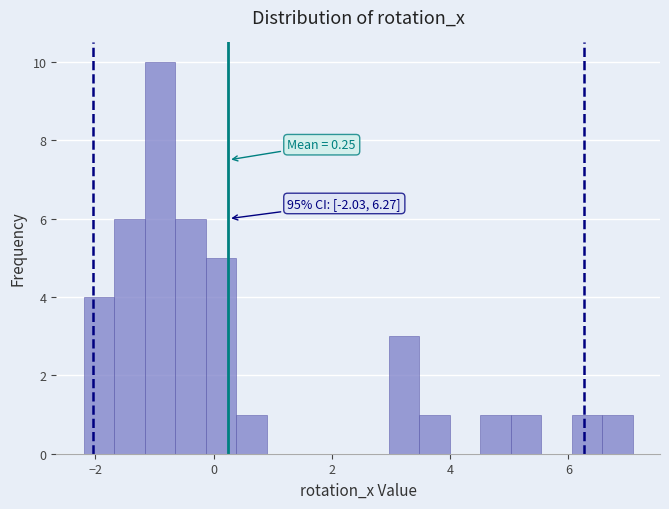

Around what value on the x-axis is the tallest bar? Give the approximate position of its centre, as read against the axis.

-1.0